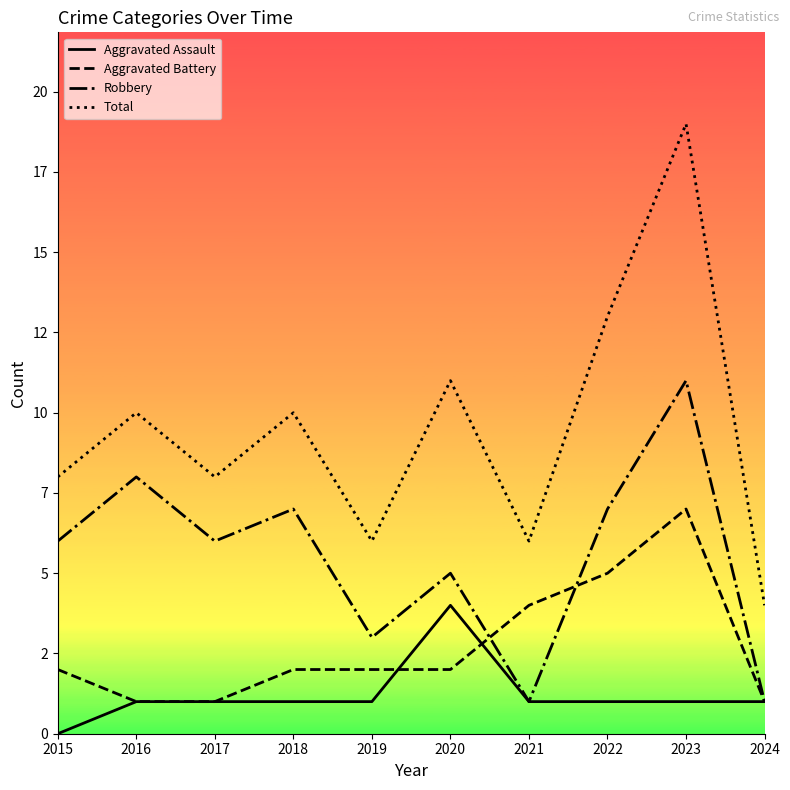

What are all the series names shown in the legend?

Aggravated Assault, Aggravated Battery, Robbery, Total